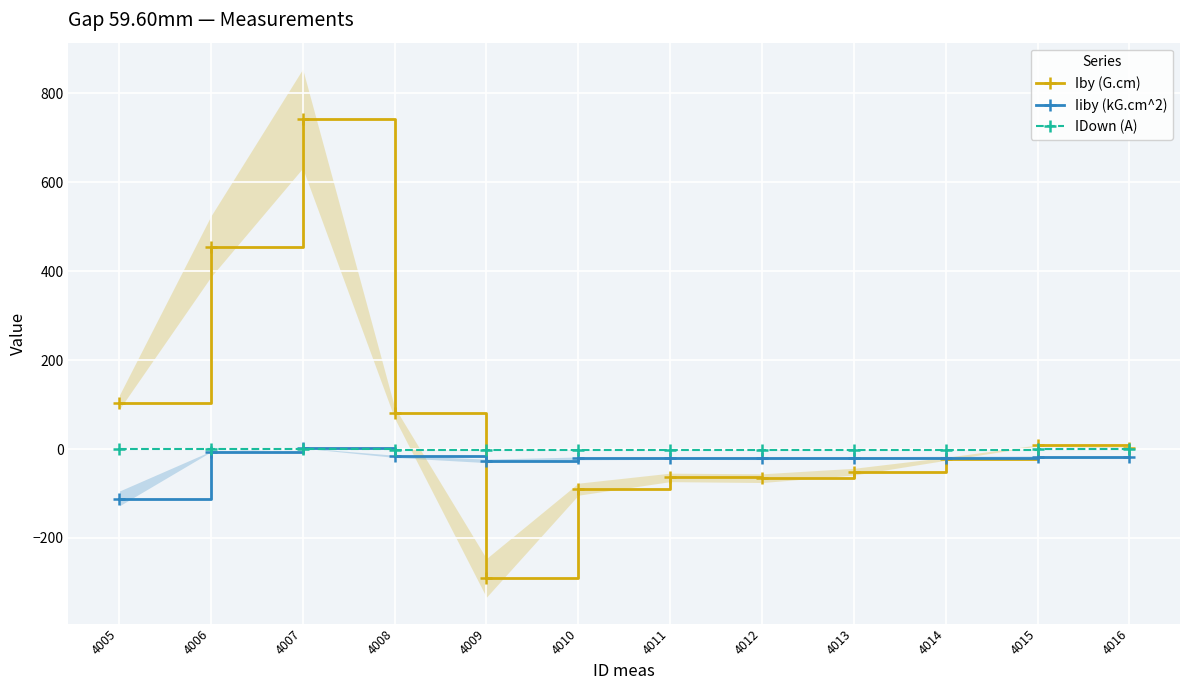

Which has a higher value, 4010 or 4014?

4014